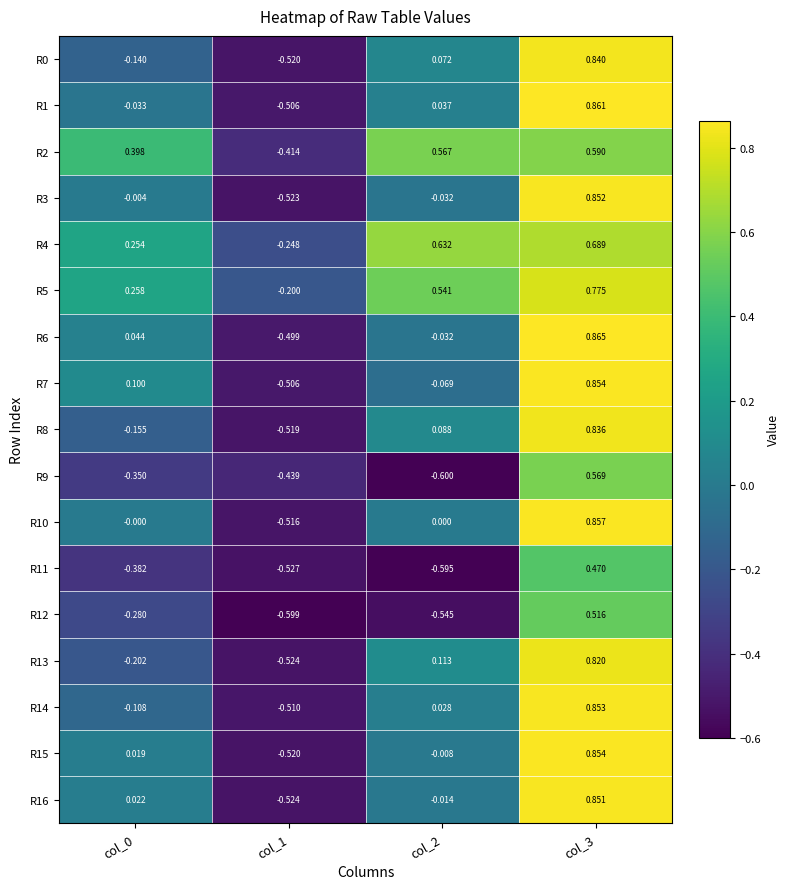

Is the value of R10 at col_1 greater than the value of R6 at col_3?

No